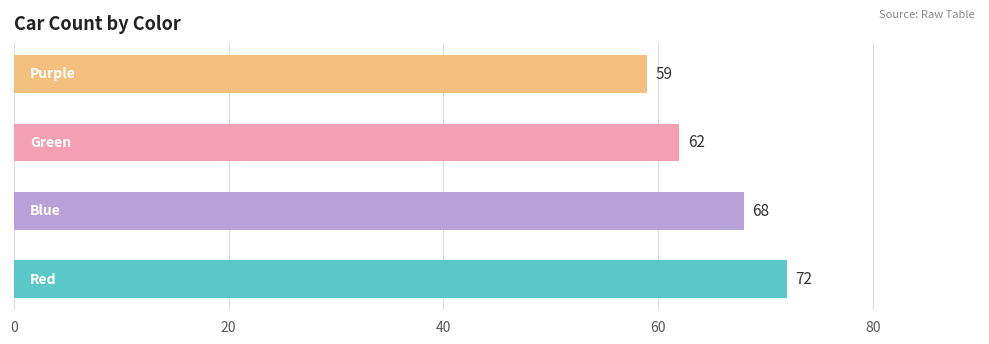

What is the difference between the maximum and minimum values?

13